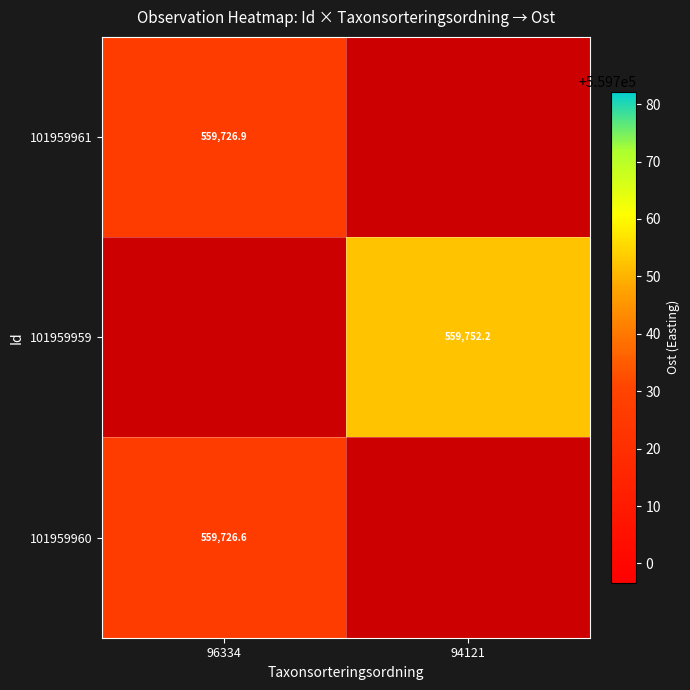

Between 94121 and 96334, which is larger?

96334